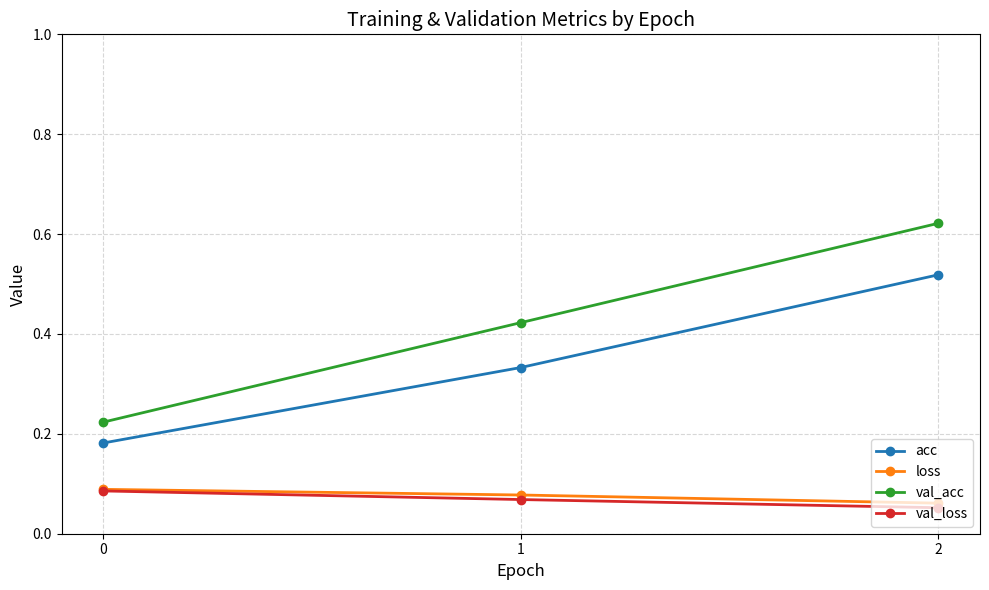

Which series has the largest range (max minus min)?

val_acc